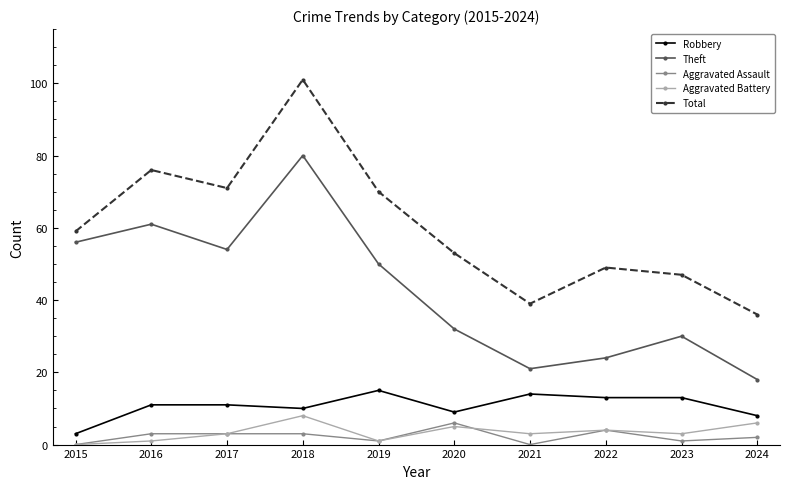

At how many categories does at least one series exceed 65?

4